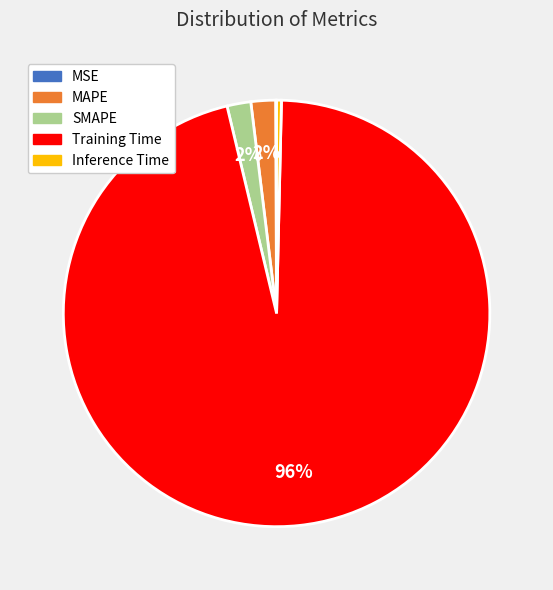

Which slice is the largest?

Training Time